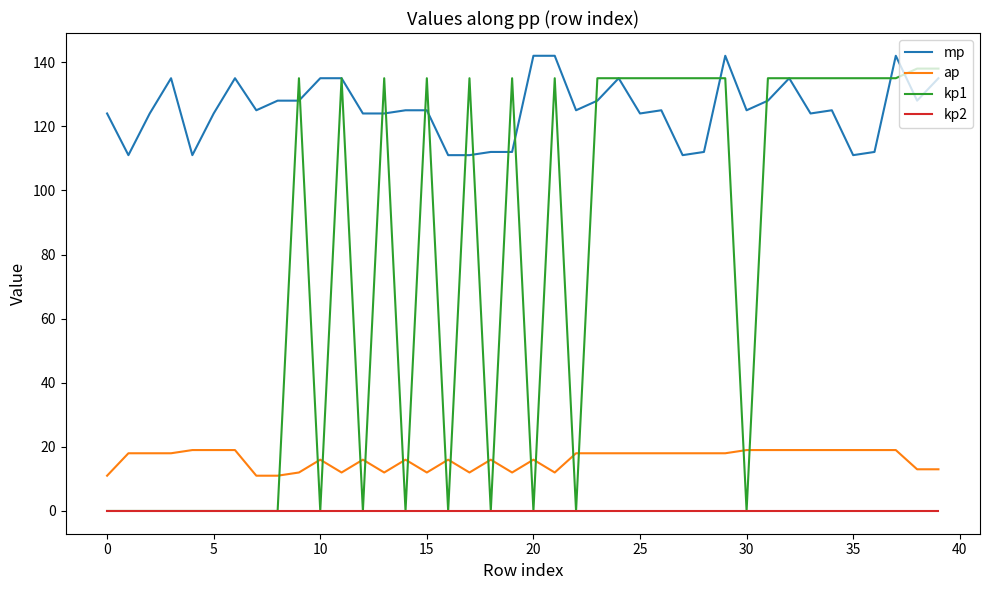

Which series has the largest range (max minus min)?

kp1